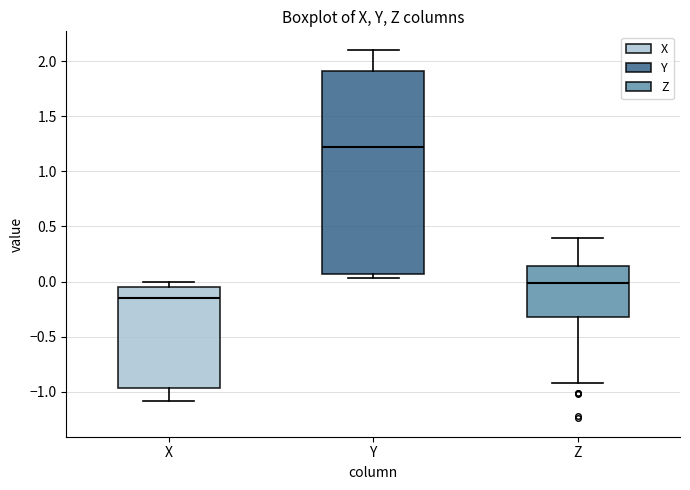

Comparing the boxes themselves (not the whiskers), which one is the tallest?

Y